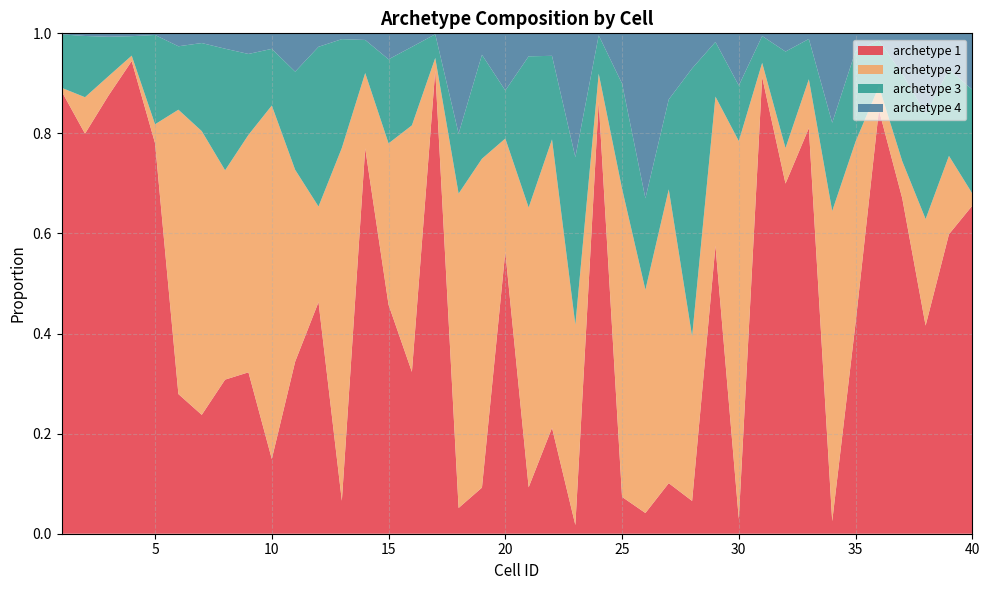

Reading right to left, list all the values displayed in this chart.

archetype 1: 0.7	0.6	0.4	0.7	0.8	0.4	0.0	0.8	0.7	0.9	0.0	0.6	0.1	0.1	0.0	0.1	0.9	0.0	0.2	0.1	0.6	0.1	0.1	0.9	0.3	0.5	0.8	0.1	0.5	0.3	0.1	0.3	0.3	0.2	0.3	0.8	0.9	0.9	0.8	0.9
archetype 2: 0.0	0.2	0.2	0.1	0.0	0.4	0.6	0.1	0.1	0.0	0.8	0.3	0.3	0.6	0.4	0.6	0.1	0.4	0.6	0.6	0.2	0.7	0.6	0.0	0.5	0.3	0.2	0.7	0.2	0.4	0.7	0.5	0.4	0.6	0.6	0.0	0.0	0.0	0.1	0.0
archetype 3: 0.2	0.2	0.2	0.2	0.1	0.2	0.2	0.1	0.2	0.1	0.1	0.1	0.5	0.2	0.2	0.2	0.1	0.3	0.2	0.3	0.1	0.2	0.1	0.0	0.2	0.2	0.1	0.2	0.3	0.2	0.1	0.2	0.2	0.2	0.1	0.2	0.0	0.1	0.1	0.1
archetype 4: 0.1	0.1	0.2	0.1	0.0	0.0	0.2	0.0	0.0	0.0	0.1	0.0	0.1	0.1	0.3	0.1	0.0	0.2	0.0	0.0	0.1	0.0	0.2	0.0	0.0	0.1	0.0	0.0	0.0	0.1	0.0	0.0	0.0	0.0	0.0	0.0	0.0	0.0	0.0	0.0